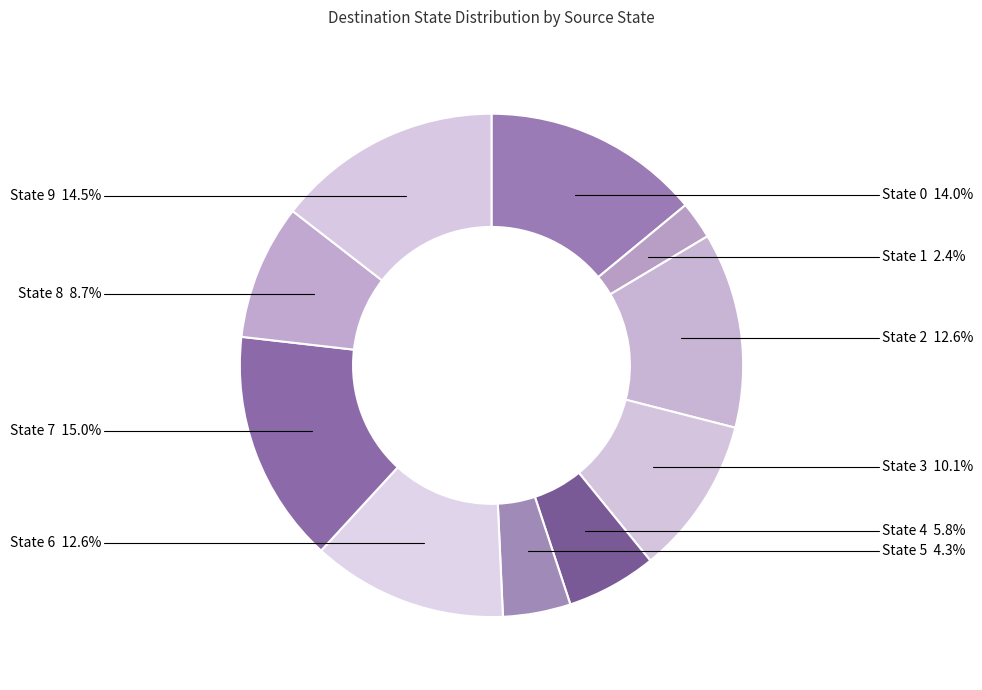

To the nearest percent, what is the difference between the largest and smallest slice percentages?

13%